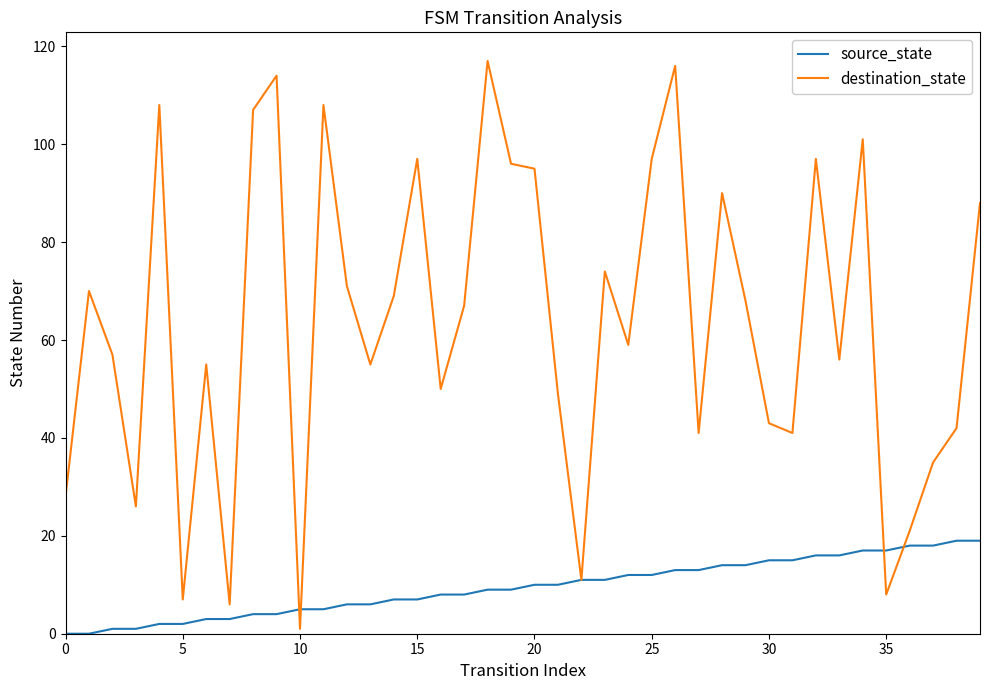

Which series has the widest spread of values?

destination_state